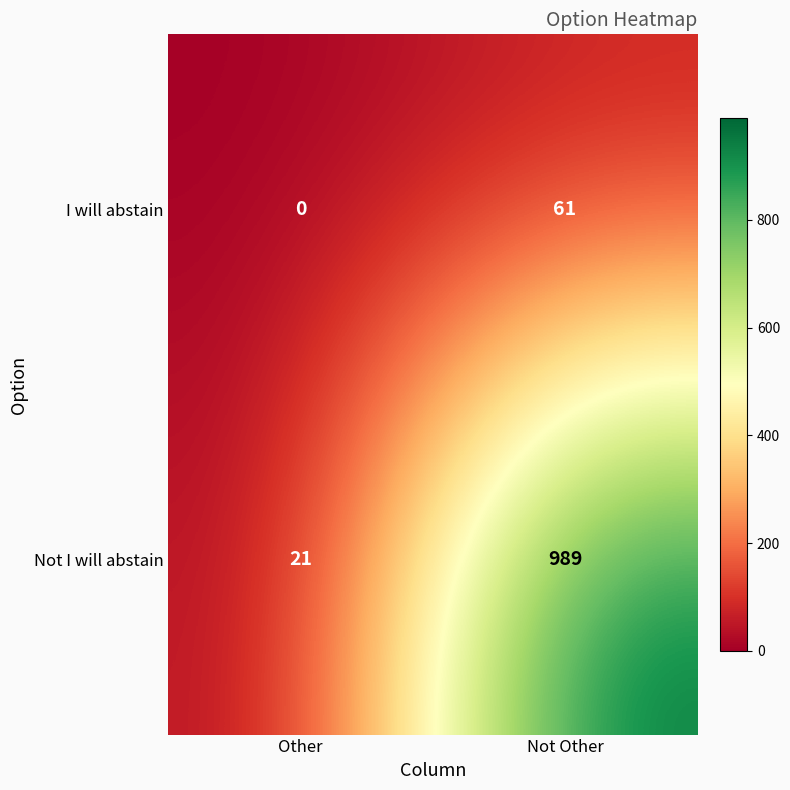

At how many categories does at least one series exceed 420?

1